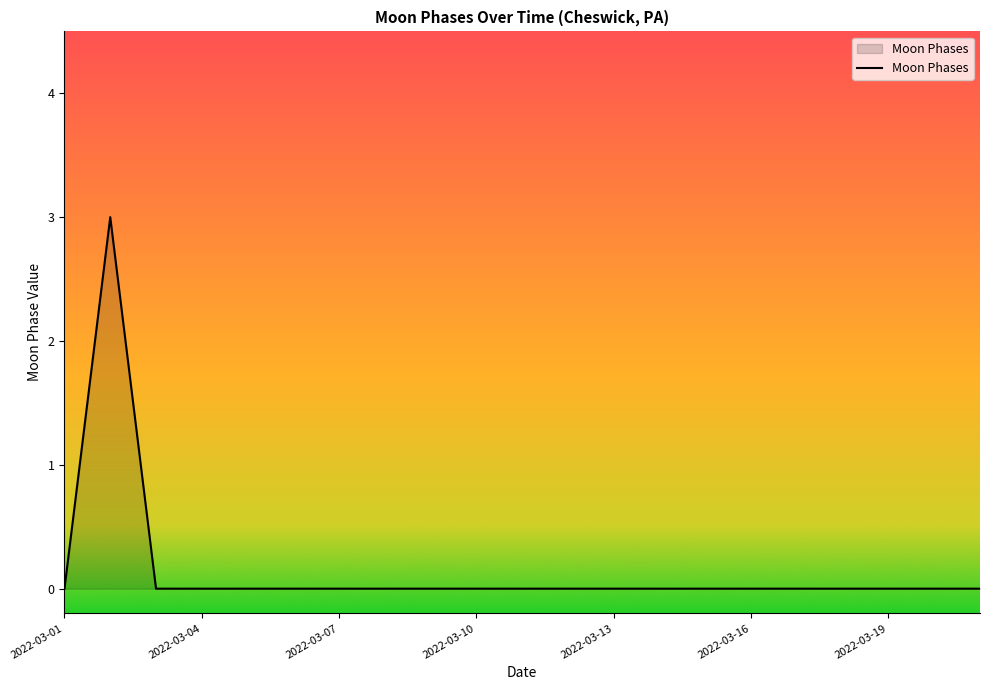

What is the difference between the maximum and minimum values?

3